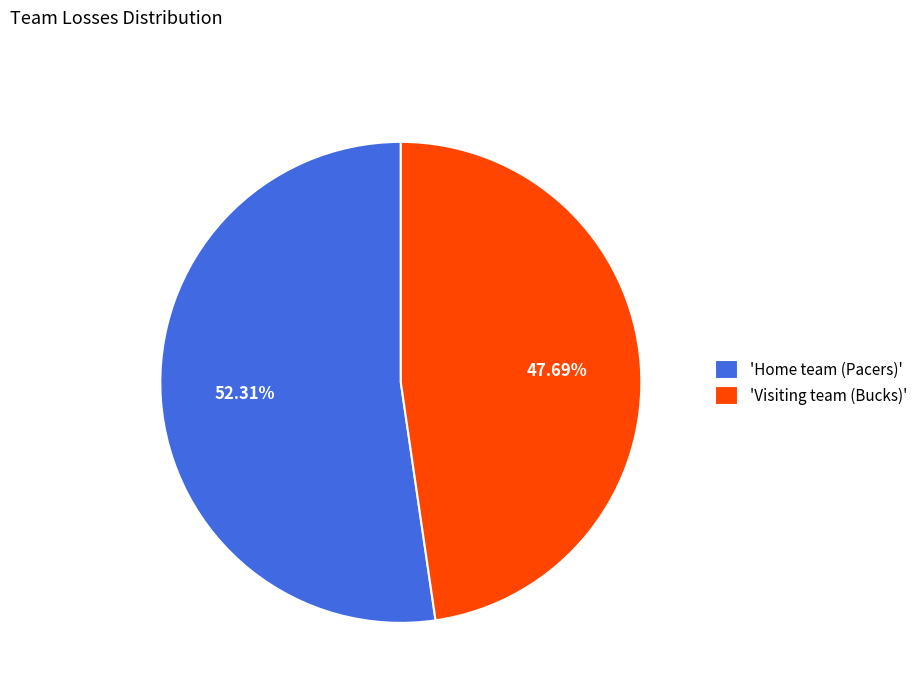

To the nearest percent, what is the difference between the largest and smallest slice percentages?

5%